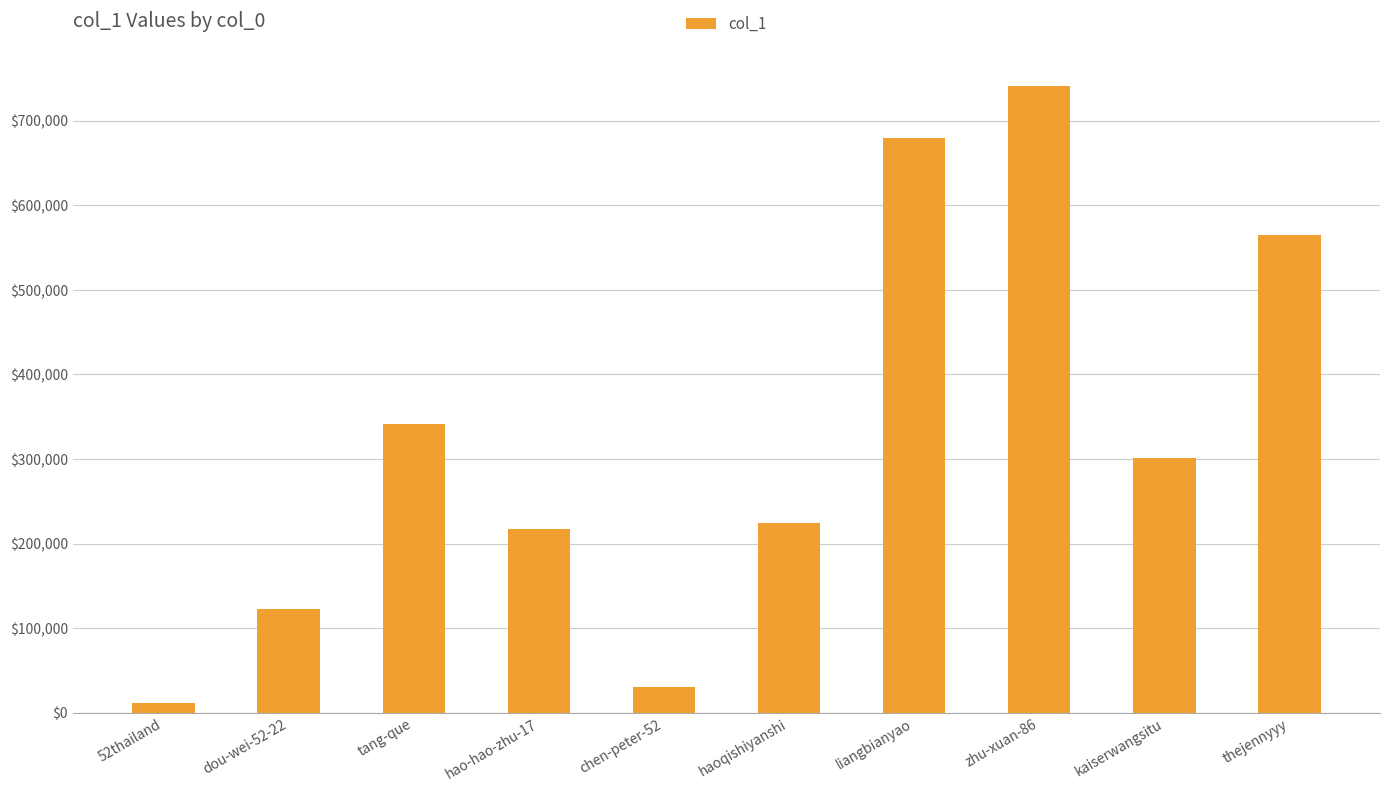

Reading right to left, list all the values displayed in this chart.

thejennyyy=564306	kaiserwangsitu=301547	zhu-xuan-86=740819	liangbianyao=679856	haoqishiyanshi=223801	chen-peter-52=30754	hao-hao-zhu-17=216761	tang-que=341918	dou-wei-52-22=122304	52thailand=11810